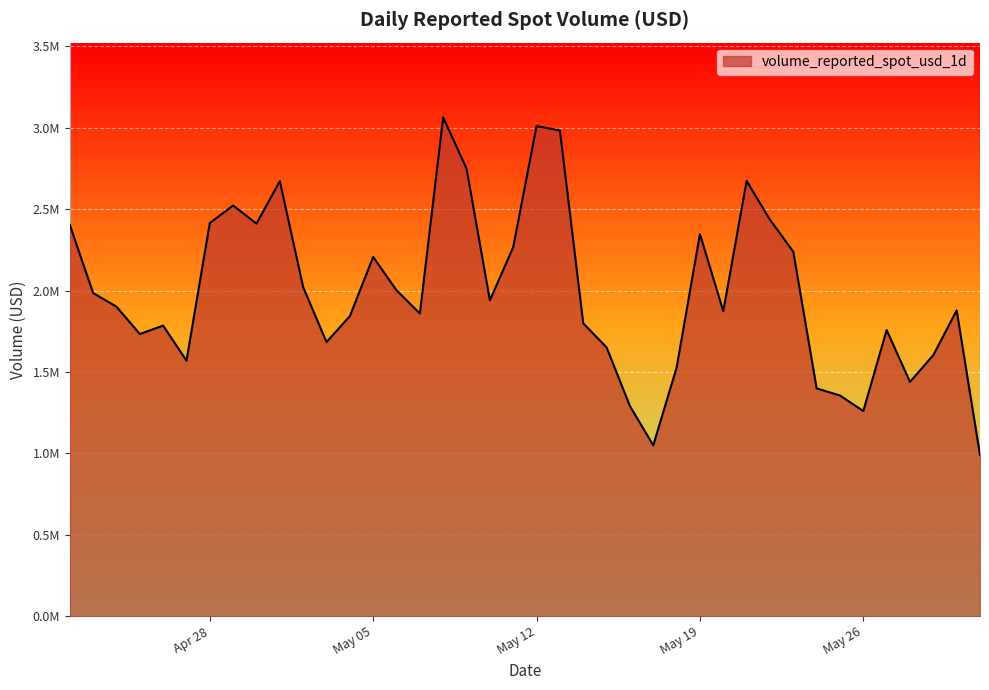

Does the chart display data point markers on the line(s)?

No